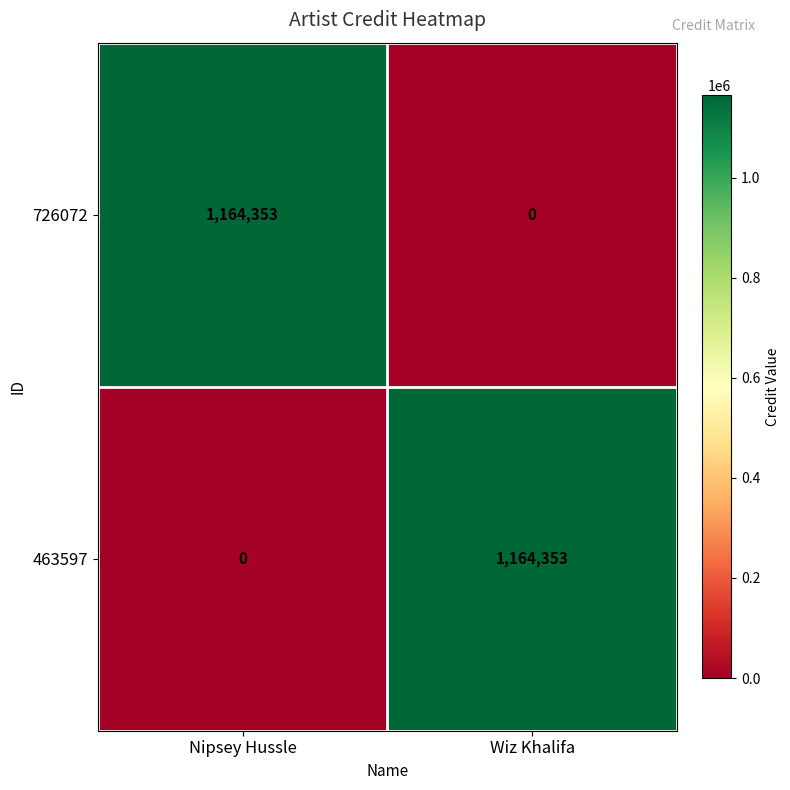

Which category has the highest value in the 463597 series?

Wiz Khalifa